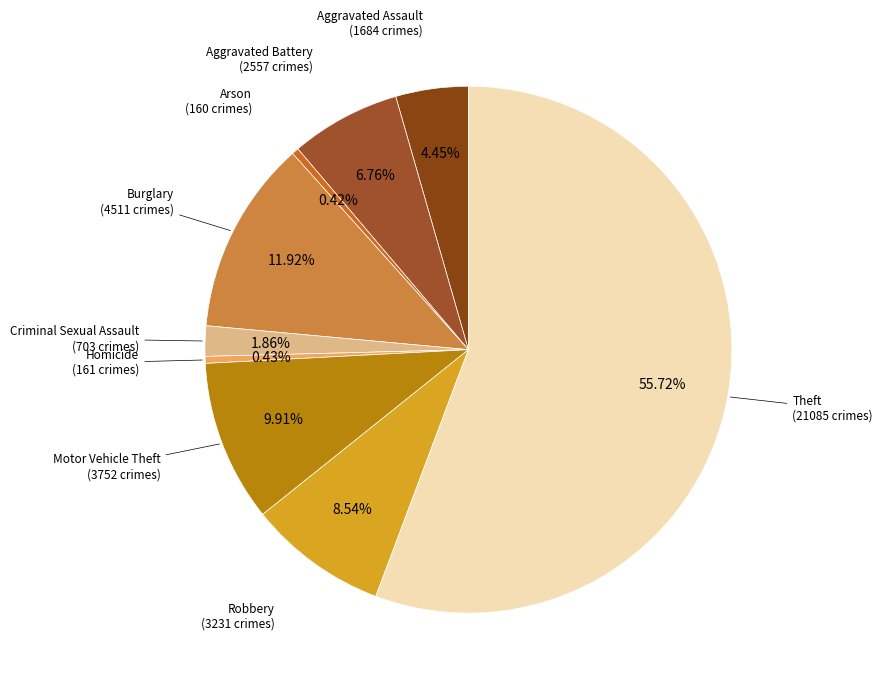

Which category has the biggest portion of the pie?

Theft